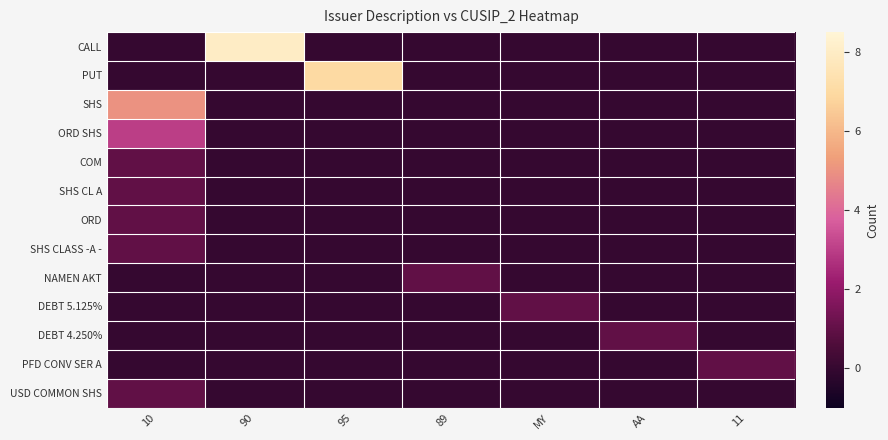

Between 90 and MY, which series saw the biggest shift?

CALL